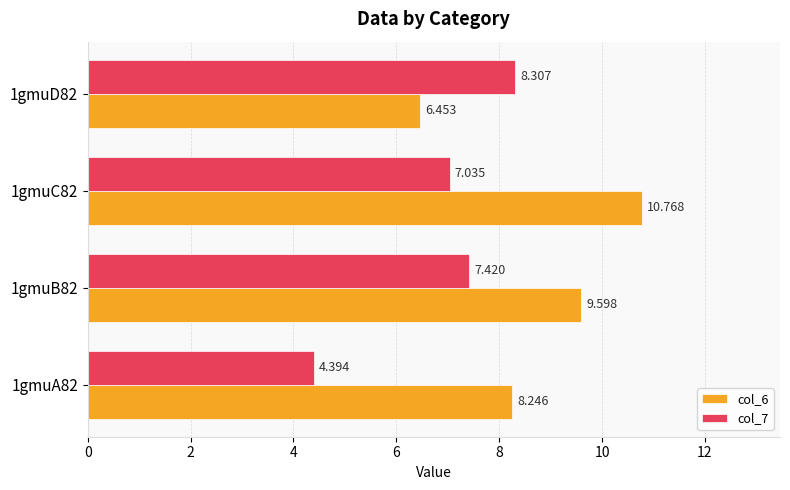

What is the difference between the second highest and second lowest values in the col_6 series?

1.4